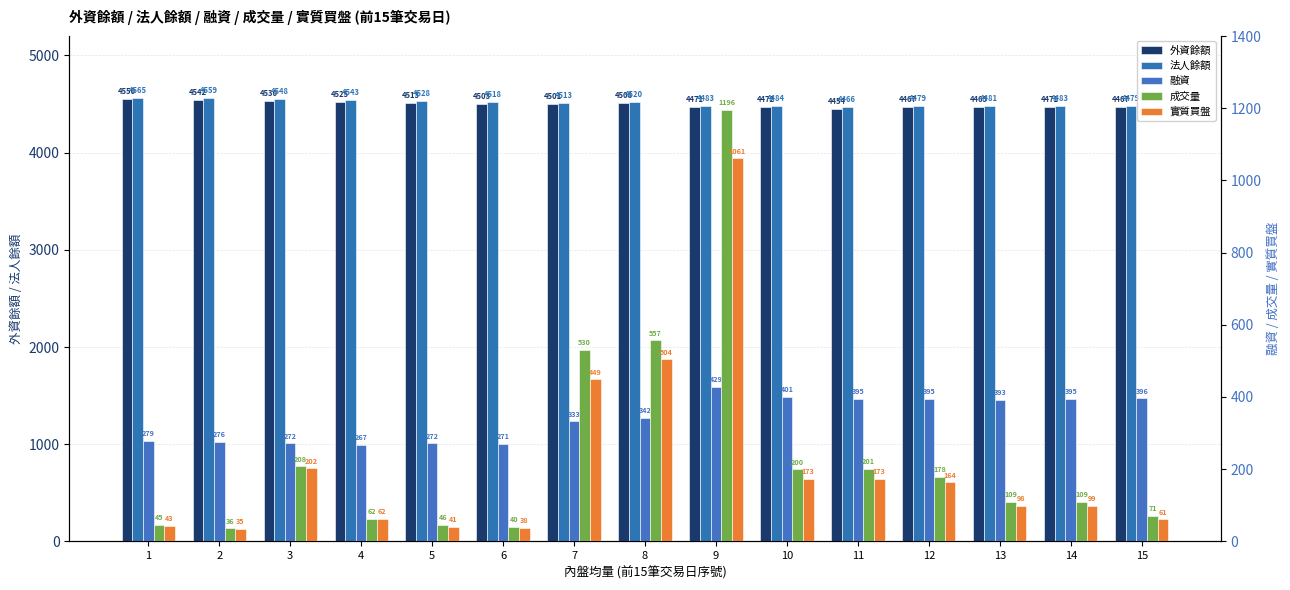

How many data points in 外資餘額 are less than 4501?

7